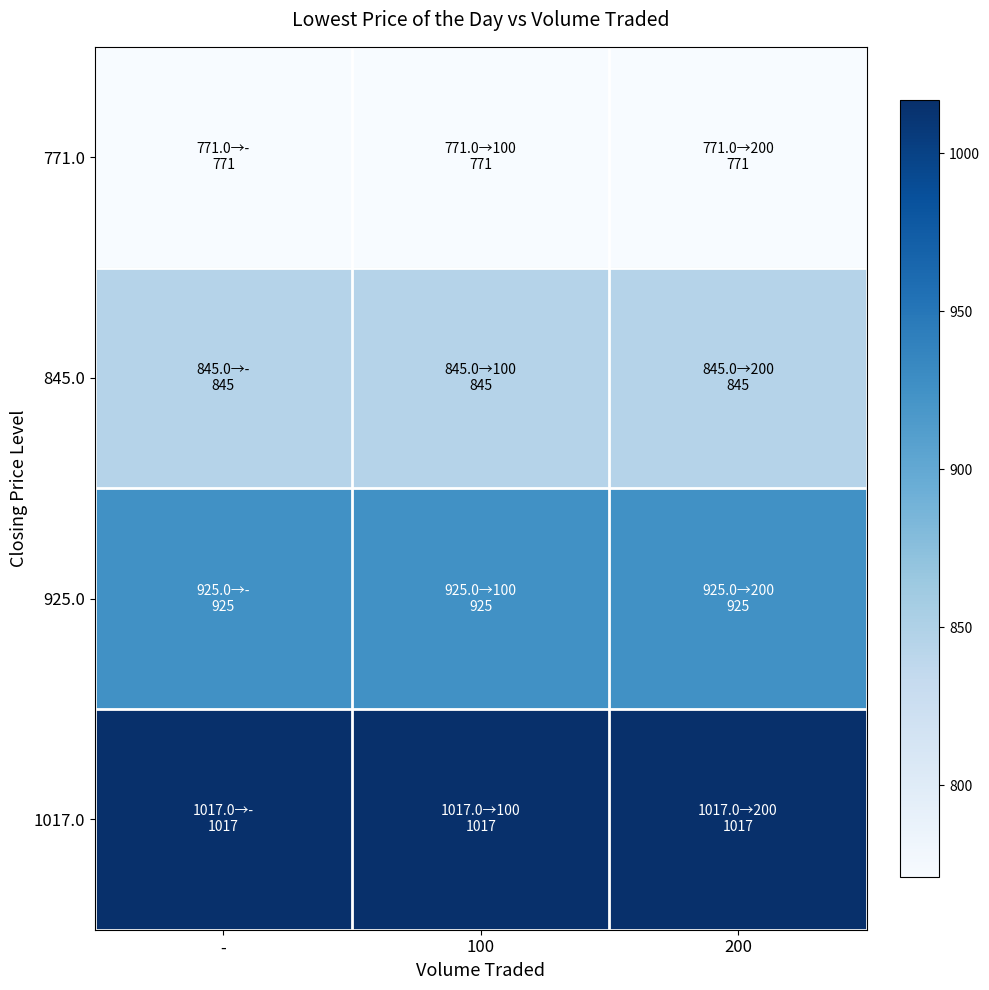

At which category does the chart reach its peak across all series?

-